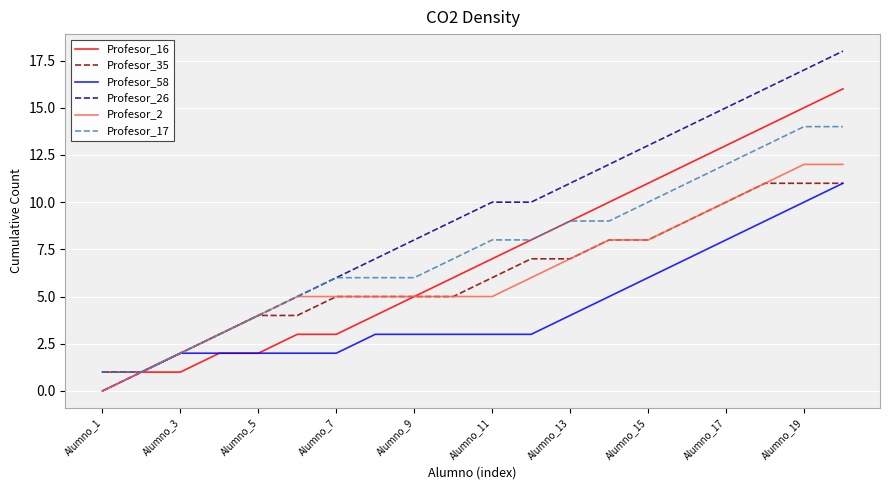

What is the maximum value for Profesor_2?

12